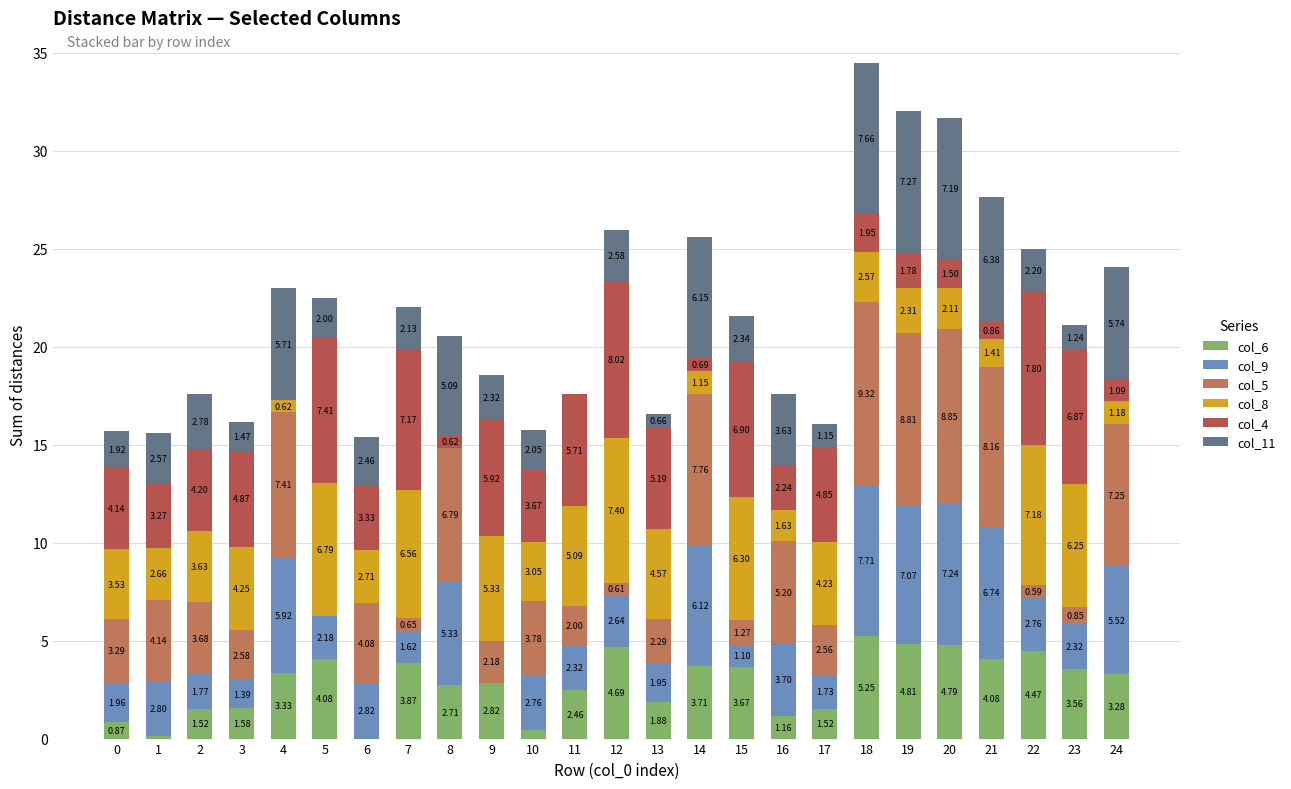

Which series changed the most between 9 and 16?

col_9